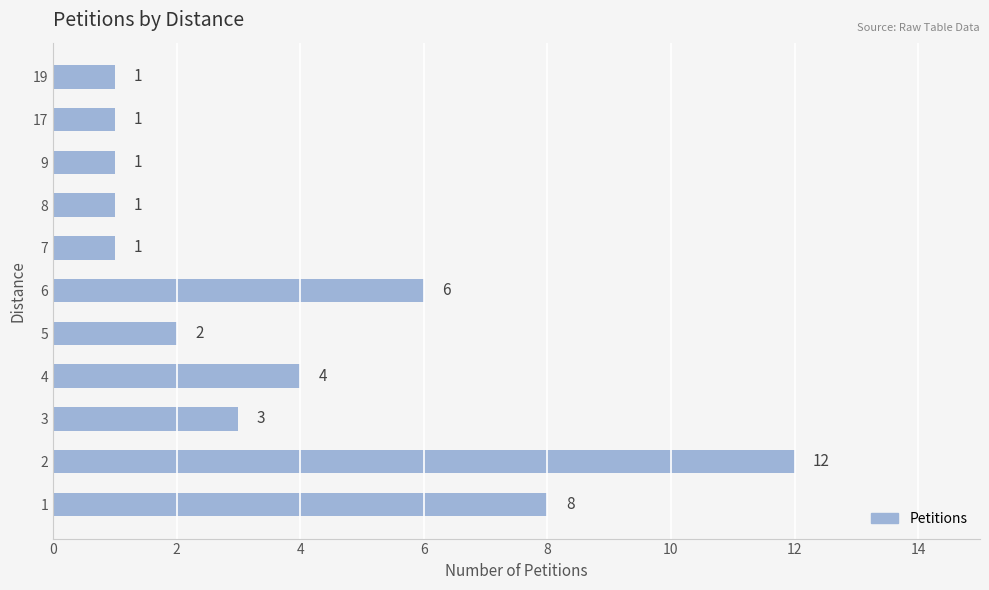

What is the maximum value shown in the chart?

12